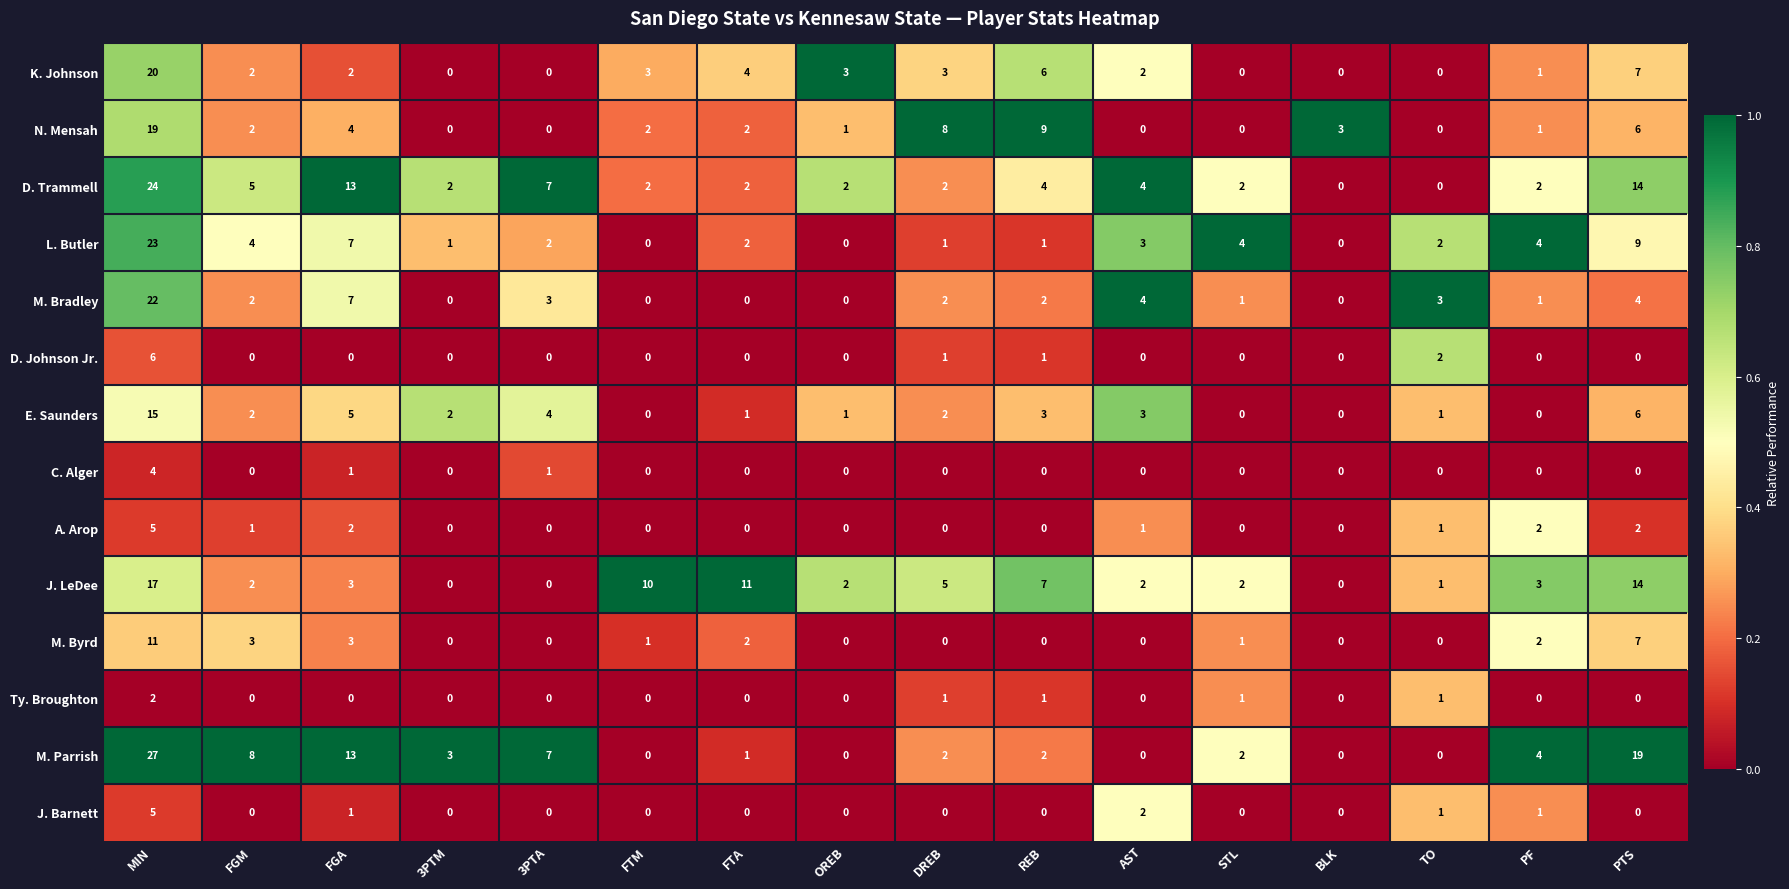

True or false: L. Butler has a value of 2 at FTA.

True